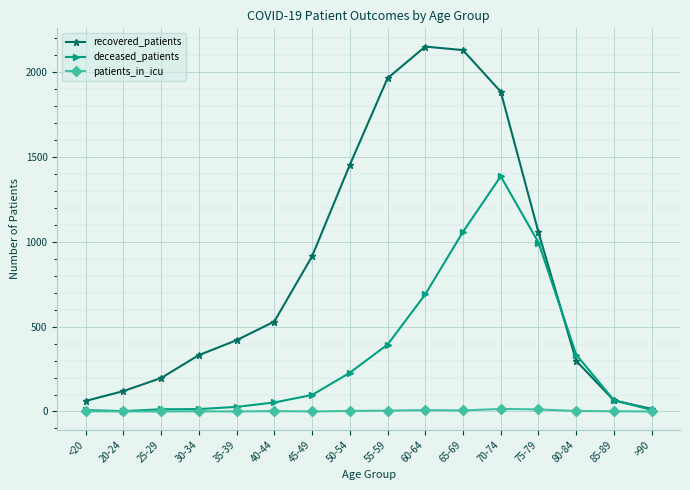

What is the maximum value for recovered_patients?

2151